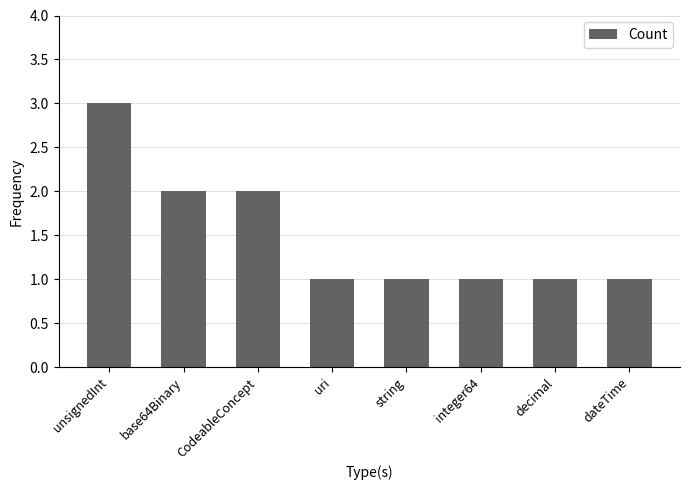

Which category has the highest value across all series?

unsignedInt